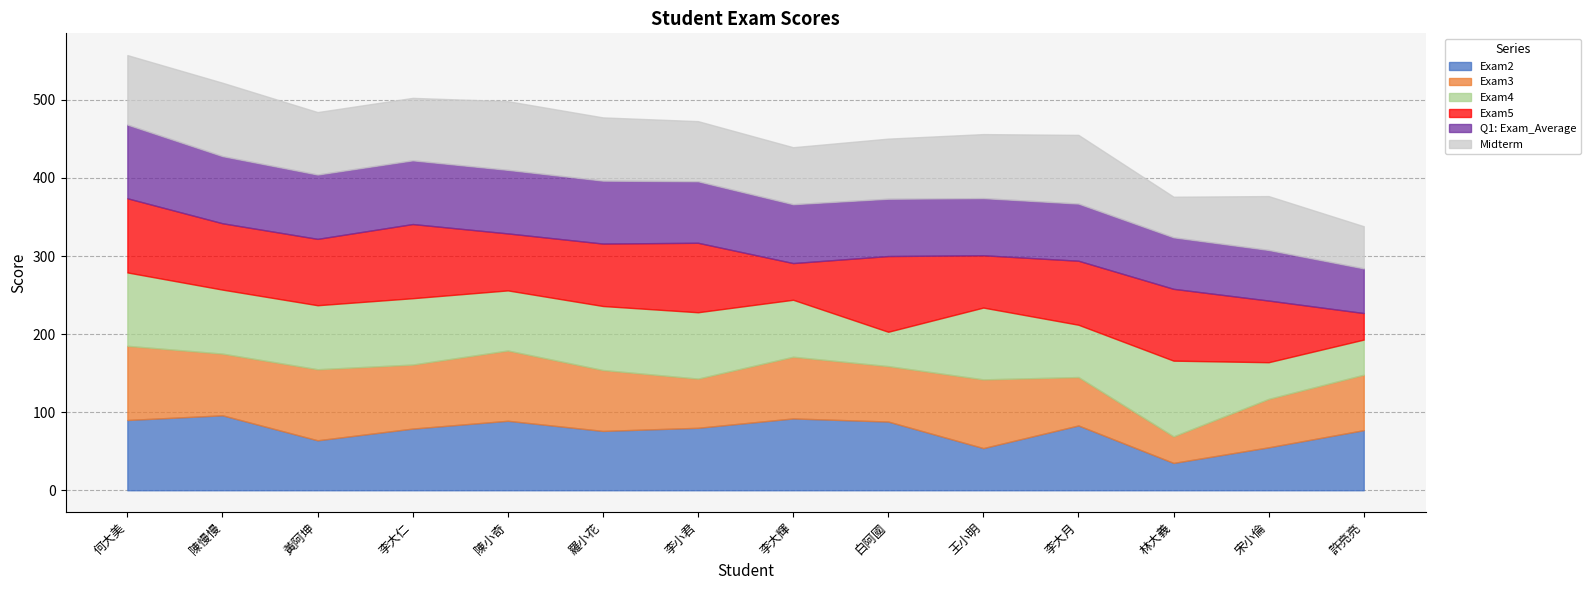

At how many categories does at least one series exceed 65?

14